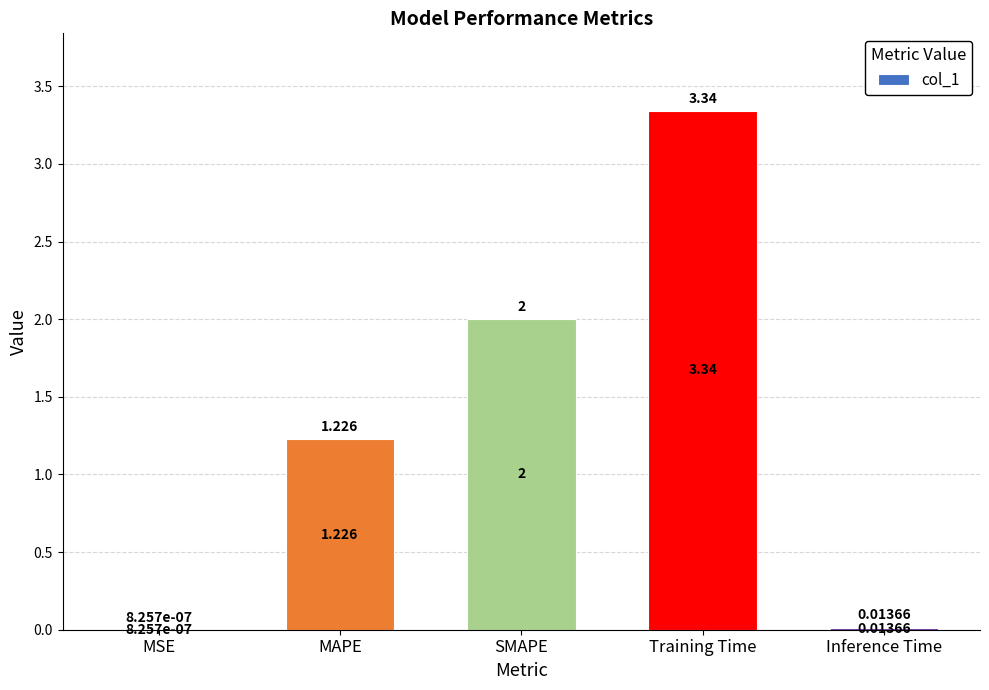

At which category does the chart reach its peak across all series?

Training Time